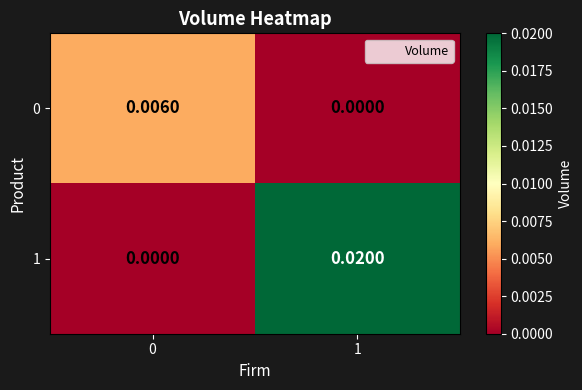

Is the value of 0 at 1 greater than the value of 1 at 1?

No